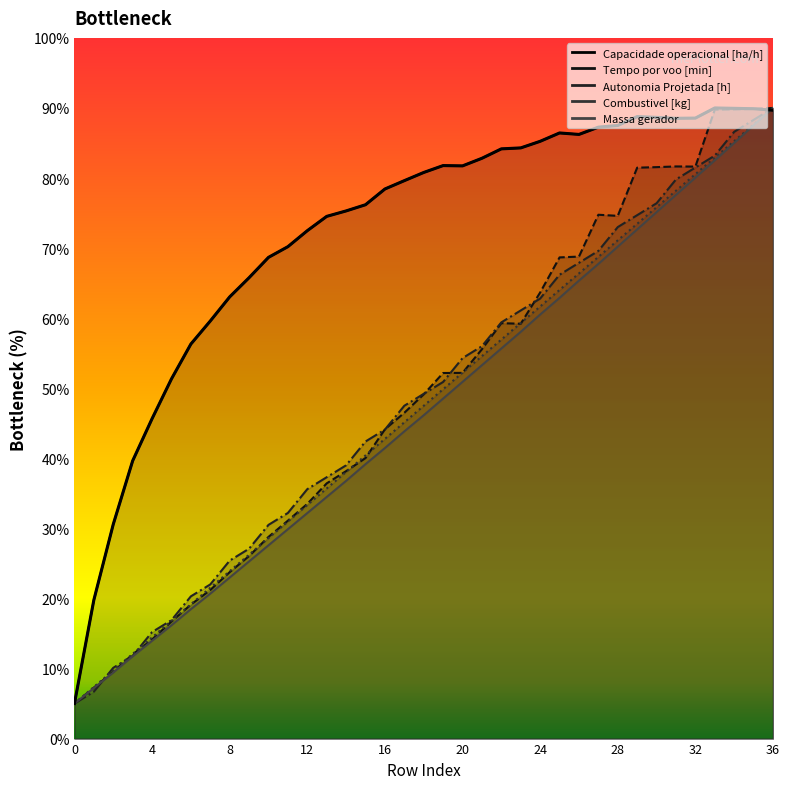

True or false: Autonomia Projetada [h] and Tempo por voo [min] cross at least once.

True